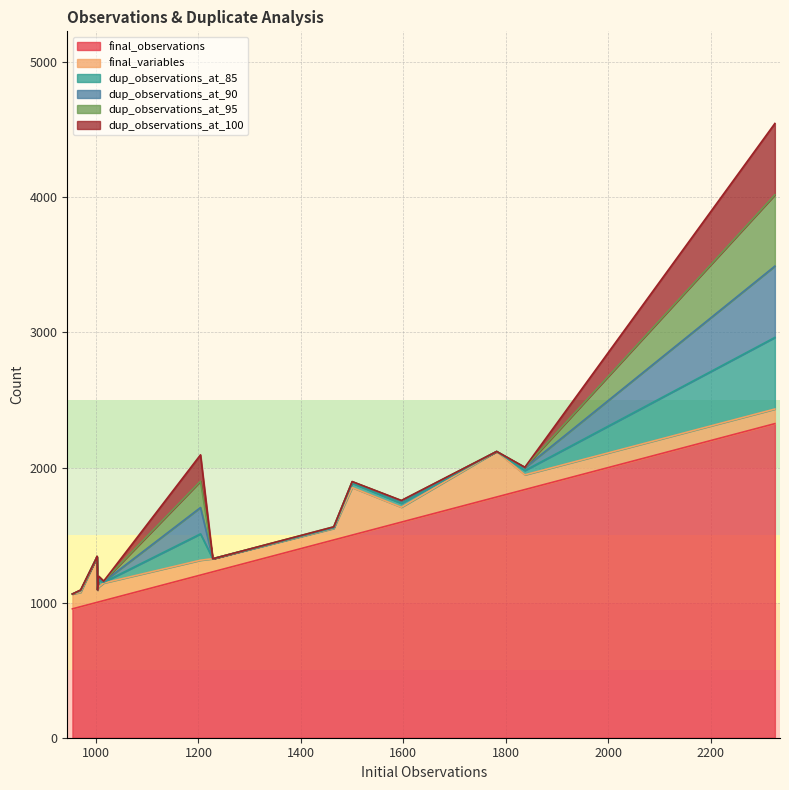

Which series has the largest total across all categories?

final_observations